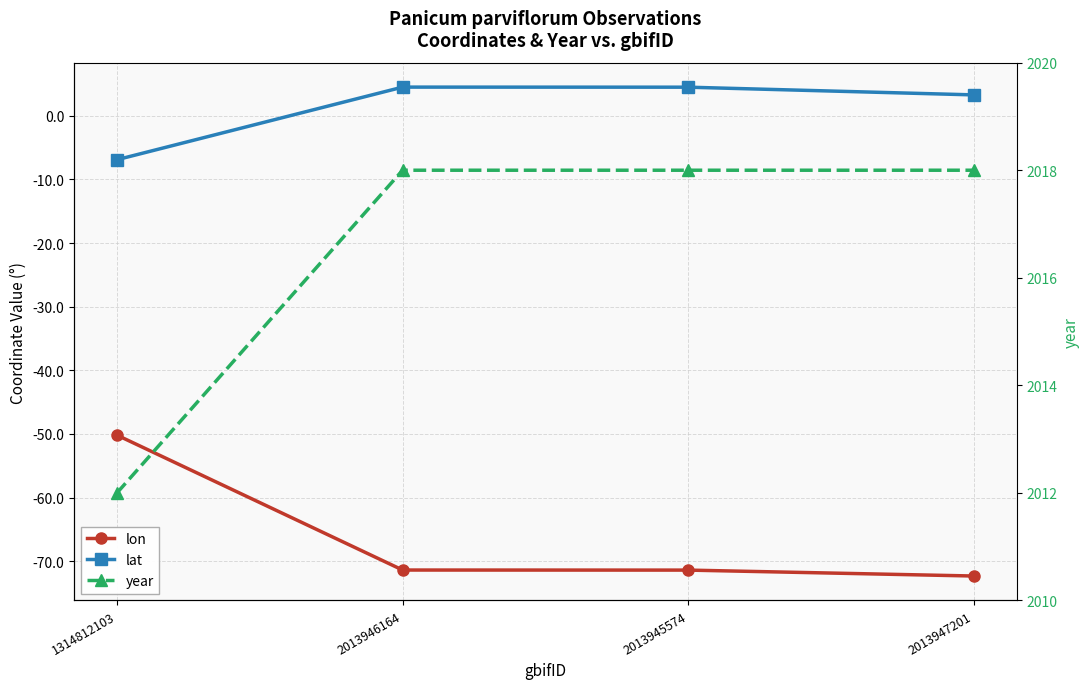

List the labels in order of lat value, smallest first.

1314812103, 2013947201, 2013945574, 2013946164